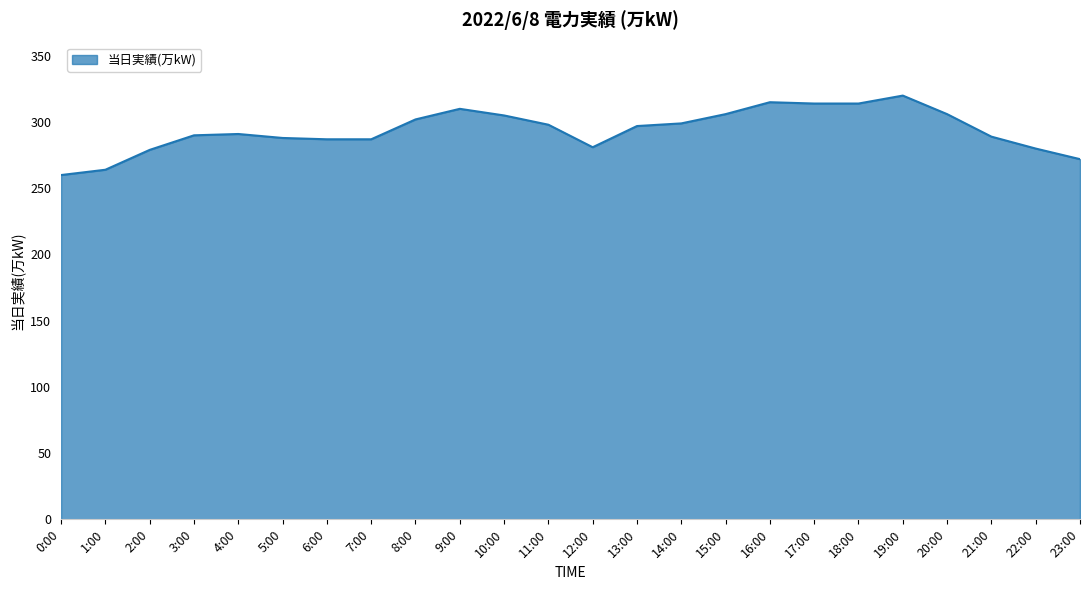

Does the chart have visible grid lines?

Yes